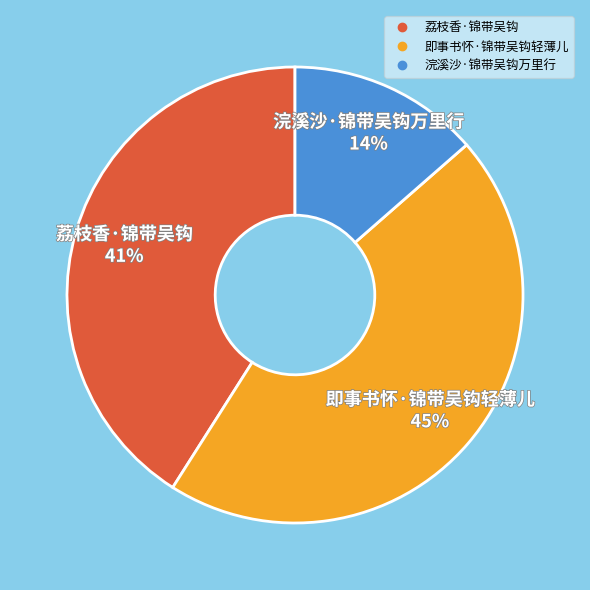

Do 即事书怀·锦带吴钩轻薄儿 and 荔枝香·锦带吴钩 together represent more than half of the pie?

Yes